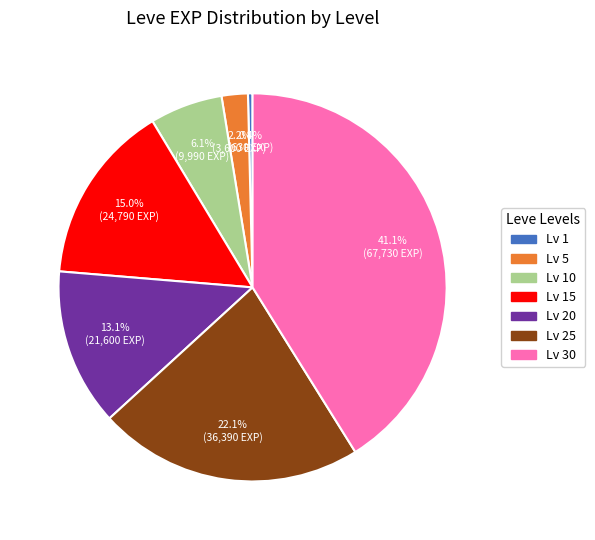

Is there a majority slice in this chart?

No